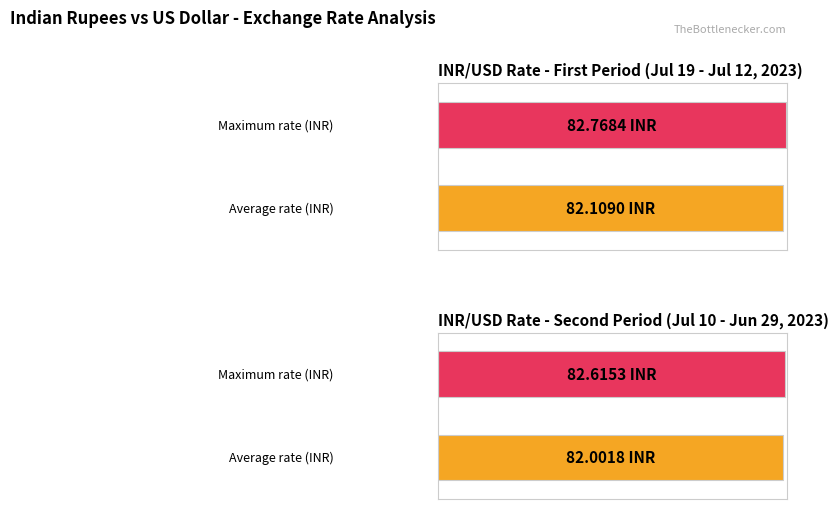

Does the chart contain any negative values?

No